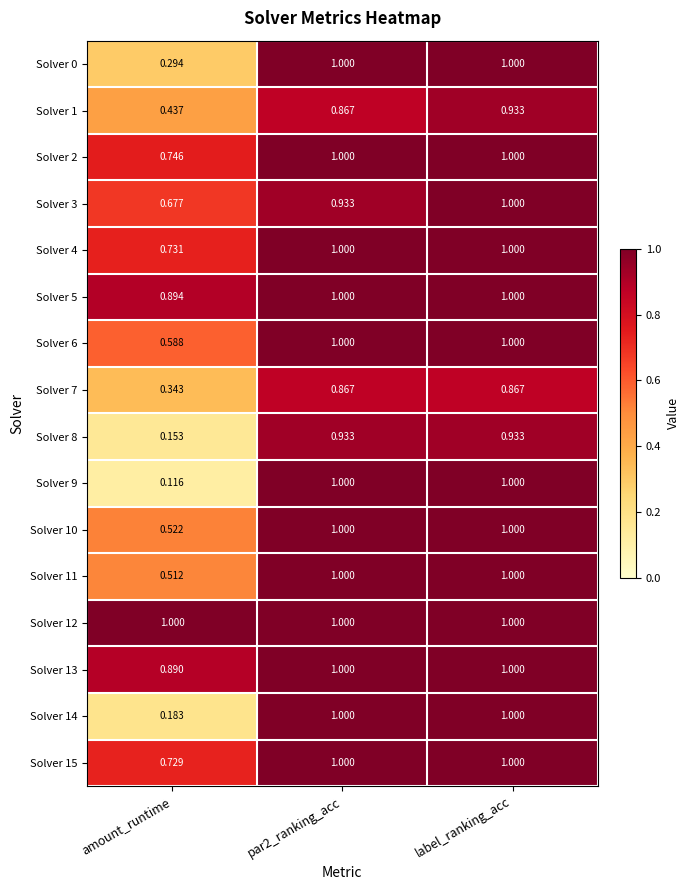

At which label is Solver 14 closest to 0?

amount_runtime